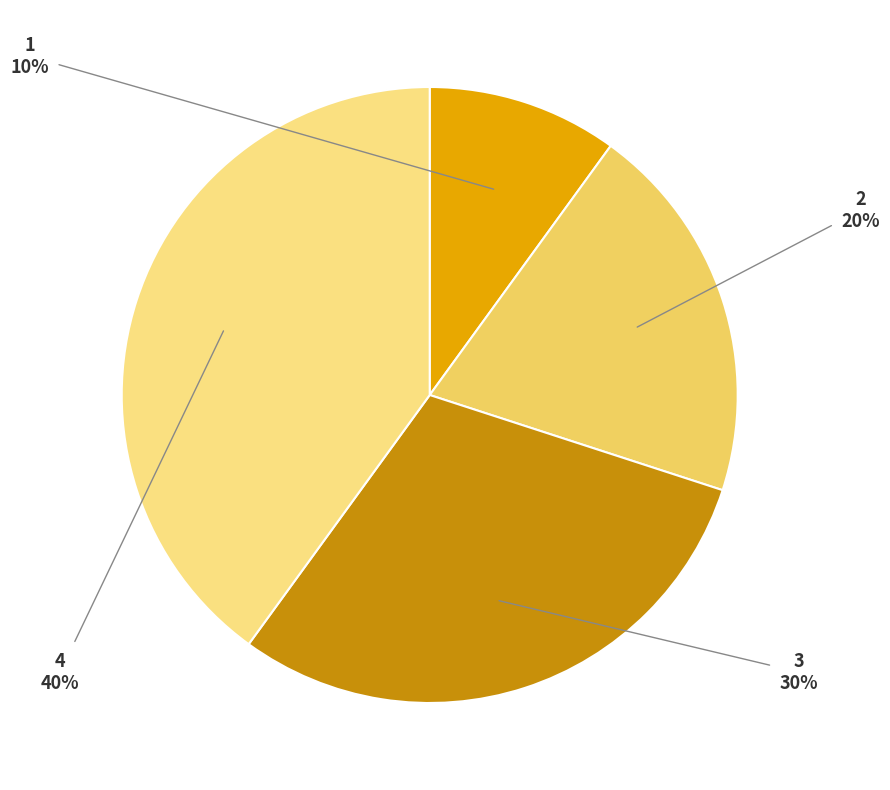

Does any single category account for the majority?

No